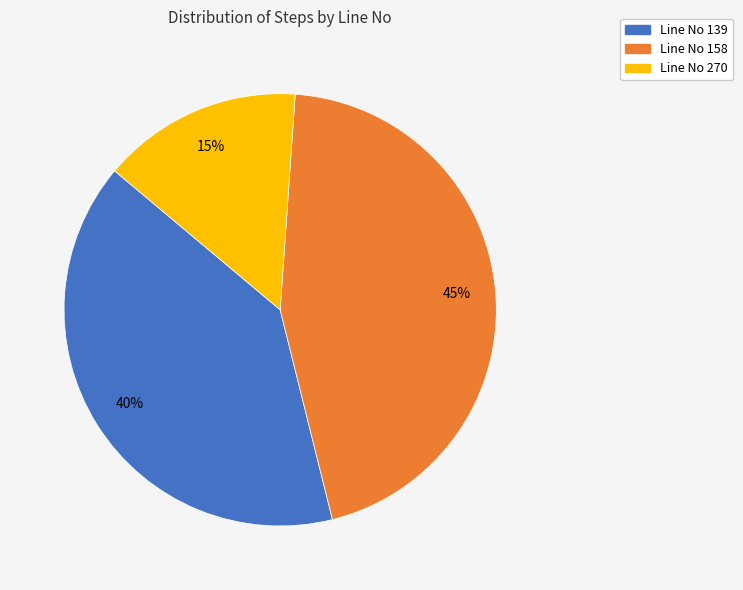

Rank the categories by value from lowest to highest.

Line No 270, Line No 139, Line No 158